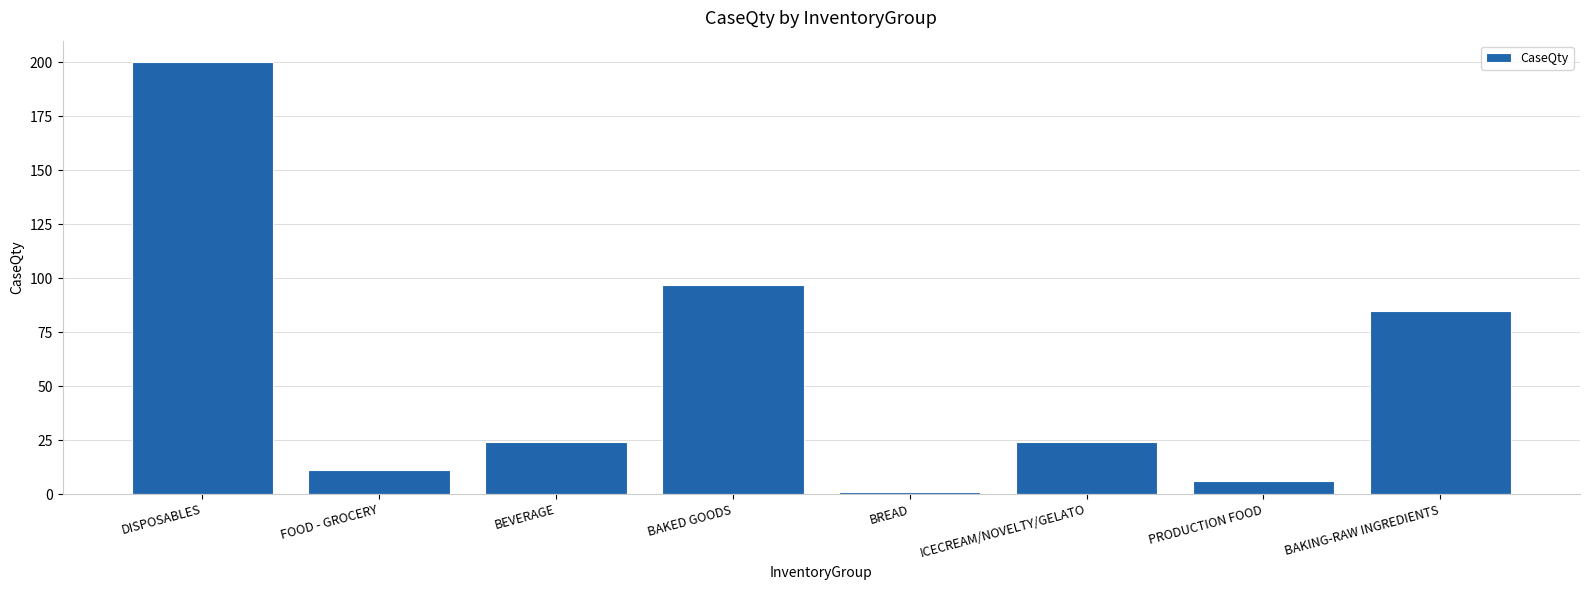

Reading right to left, what are all the values shown in this chart?

85.0	6.0	24.0	1.0	97.0	24.0	11.0	200.0